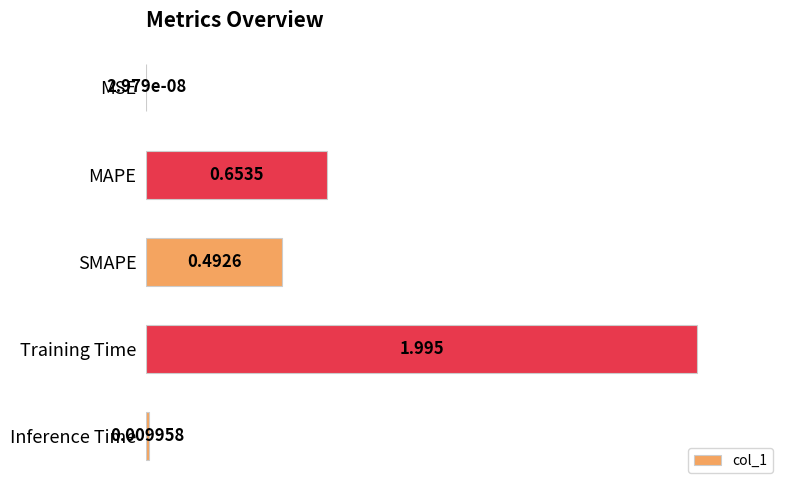

Are the bars horizontal?

Yes